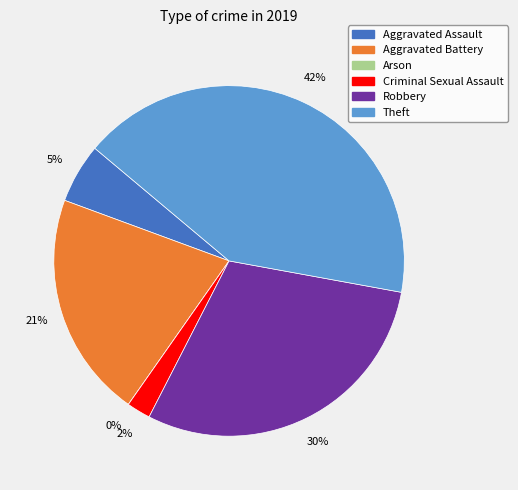

Does Arson represent more than half of the total?

No